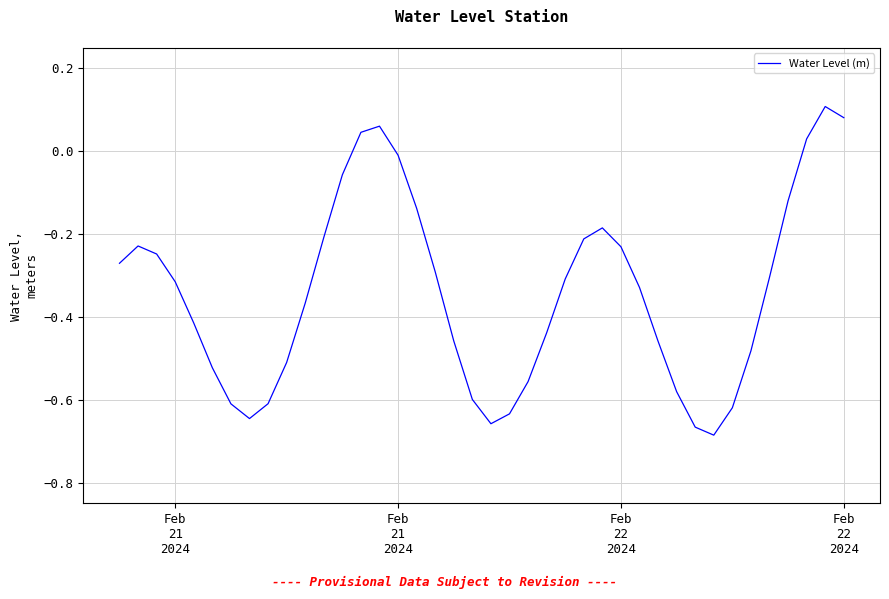

What is the difference between the maximum and minimum values?

0.8